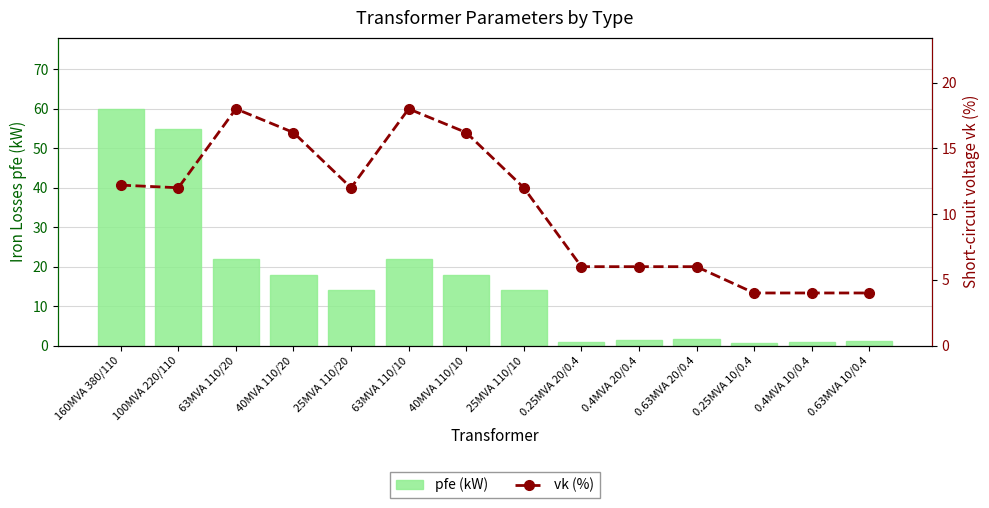

Where does the vk (%) series first go above 12?

160MVA 380/110